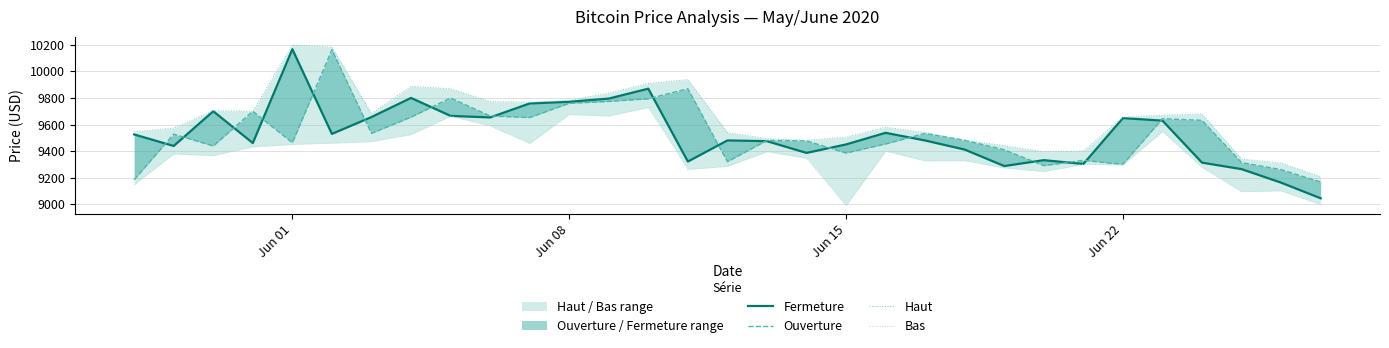

How many values in the Fermeture series are below 9480?

14